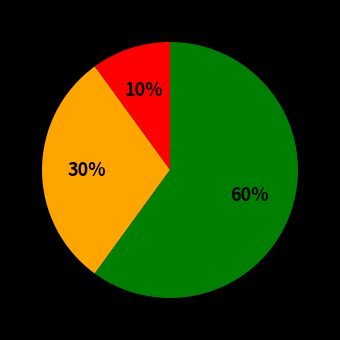

To the nearest percent, what is the difference between the largest and smallest slice percentages?

50%